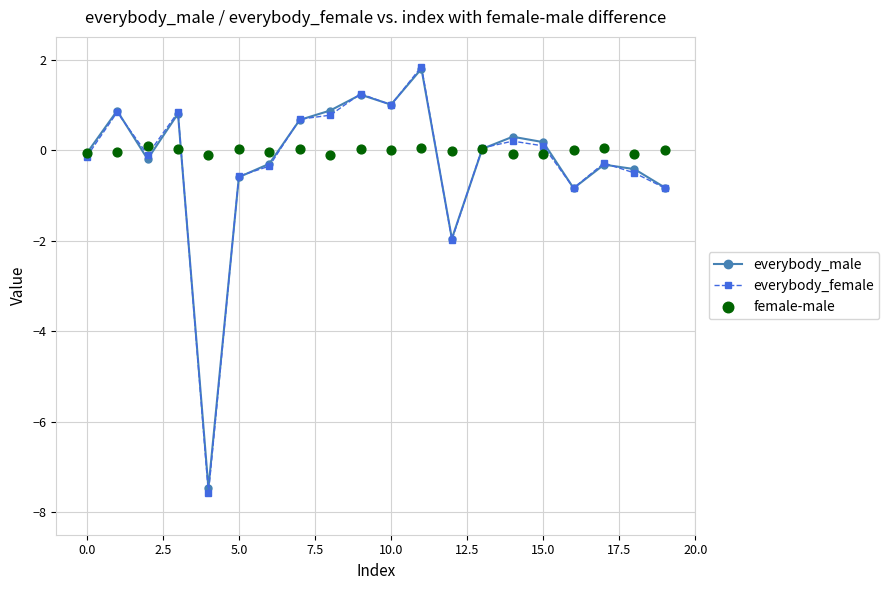

Which series reaches the maximum Y coordinate?

everybody_female